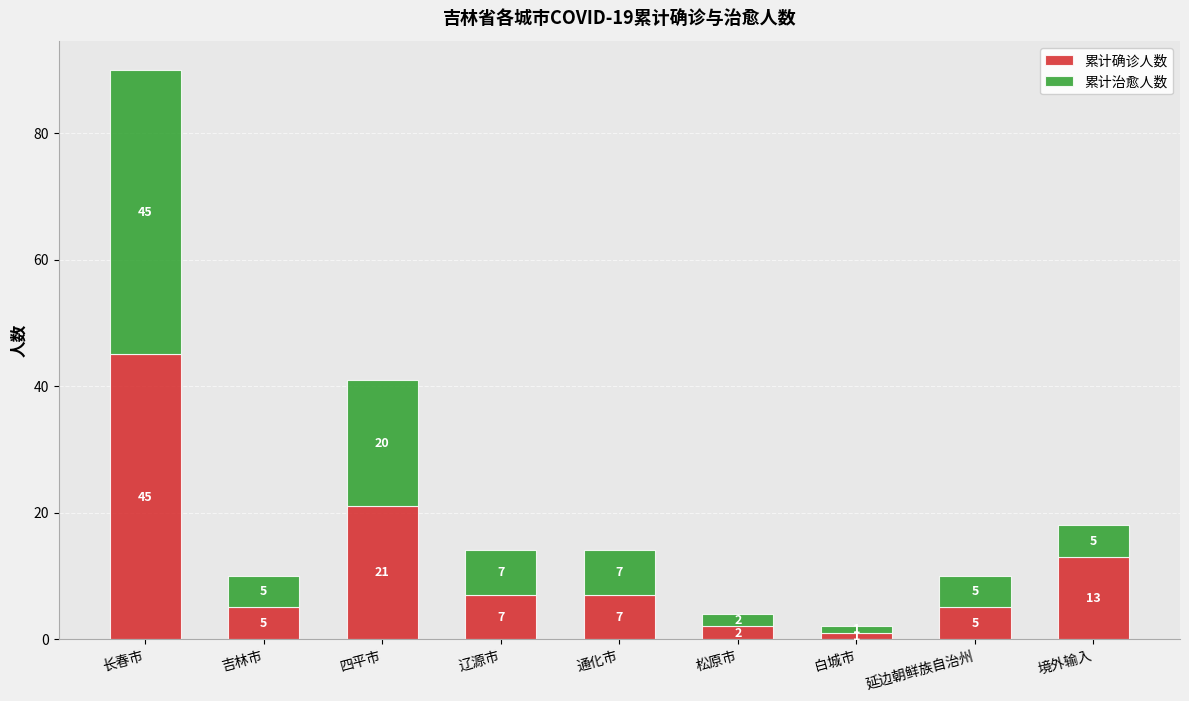

The 累计确诊人数 series shows 8 at 吉林市. True or false?

False